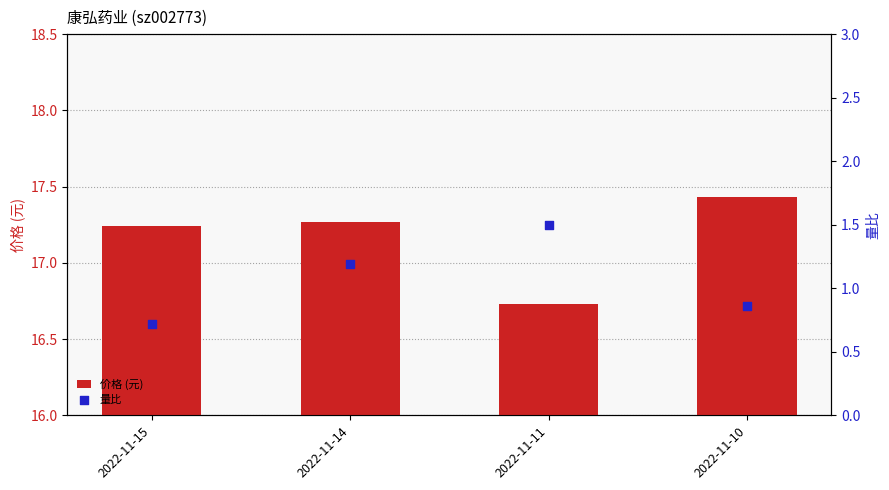

What is the total value across all series at 2022-11-15?

18.0